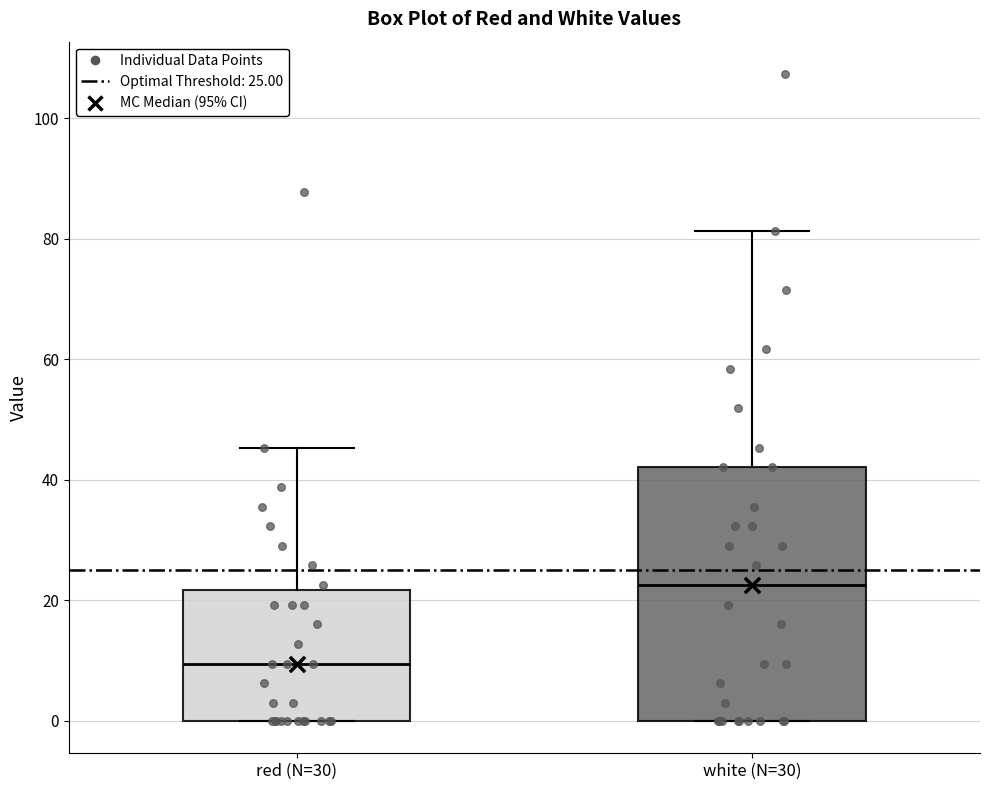

Reading left to right, read every box against the y-axis: the position of its median line, the range the box covers, and the ends of its whiskers. The values are not printed on the chart, so give them approximately, as read against the axis.

red (N=30): median 10, box 0 to 22, whiskers 0 to 46
white (N=30): median 22, box 0 to 42, whiskers 0 to 82